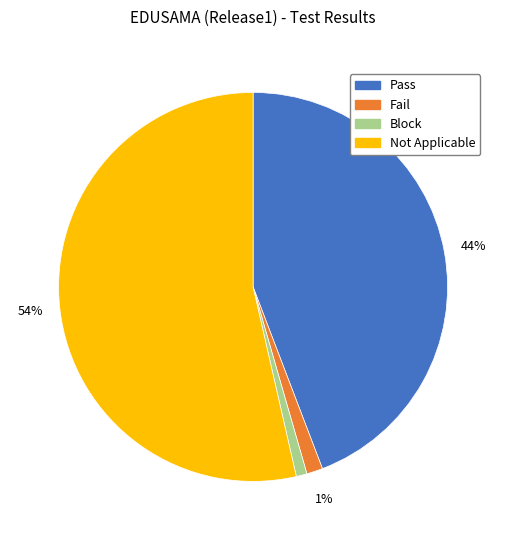

What percentage is the Not Applicable slice, to the nearest percent?

54%